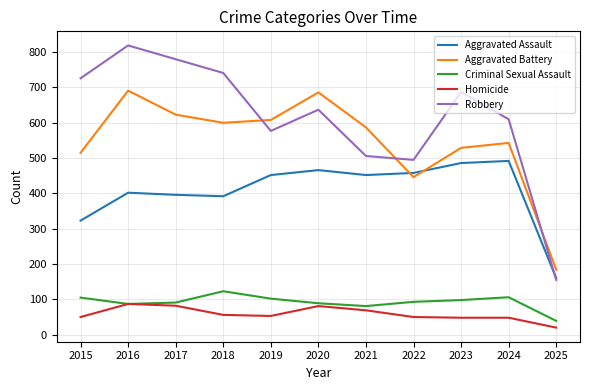

True or false: Criminal Sexual Assault and Aggravated Assault cross at least once.

False